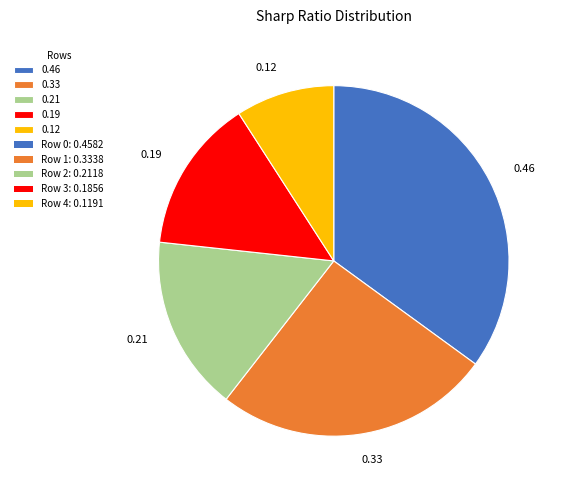

Which category has the smallest portion of the pie?

0.12